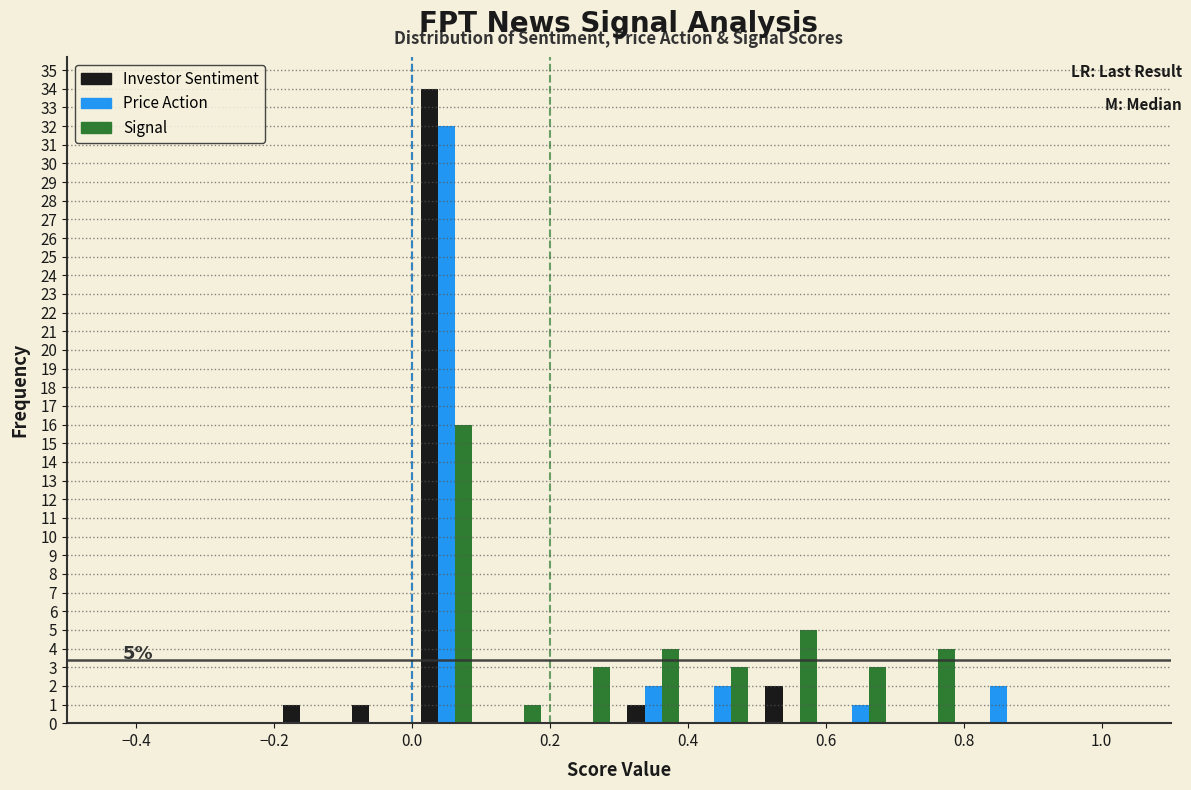

In the Investor Sentiment series, which range on the x-axis has the tallest bar?

0.0 to 0.1